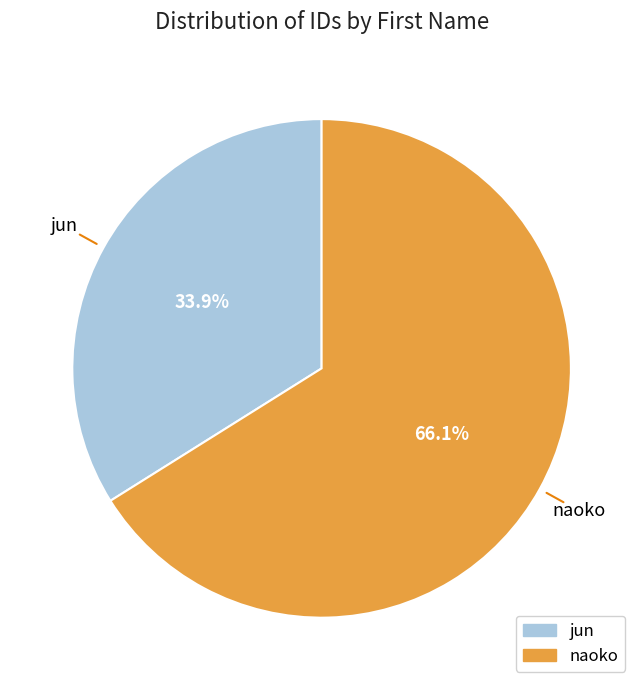

To the nearest percent, what portion does jun represent?

34%